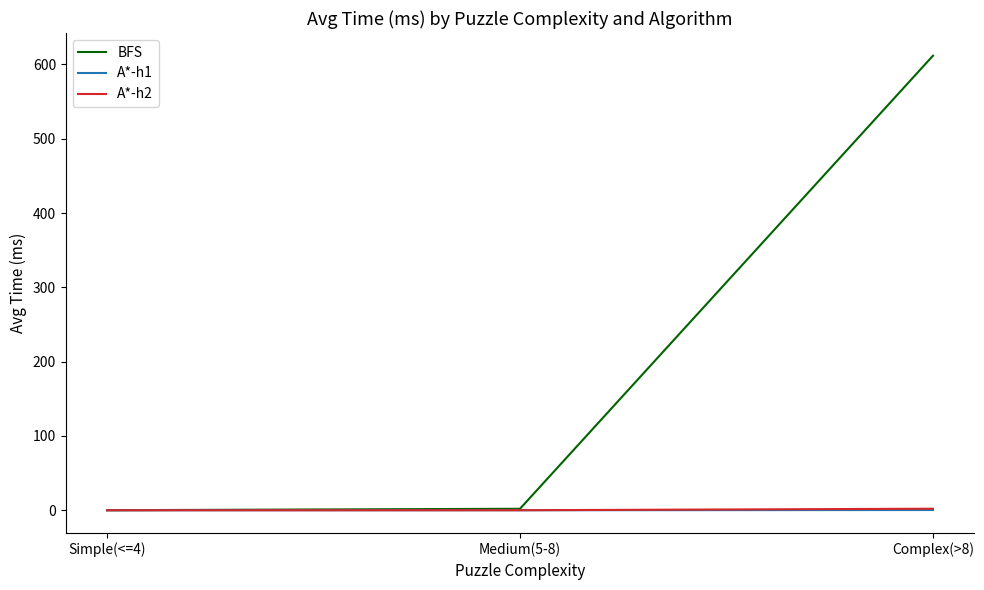

What is the maximum value shown in the chart?

611.8